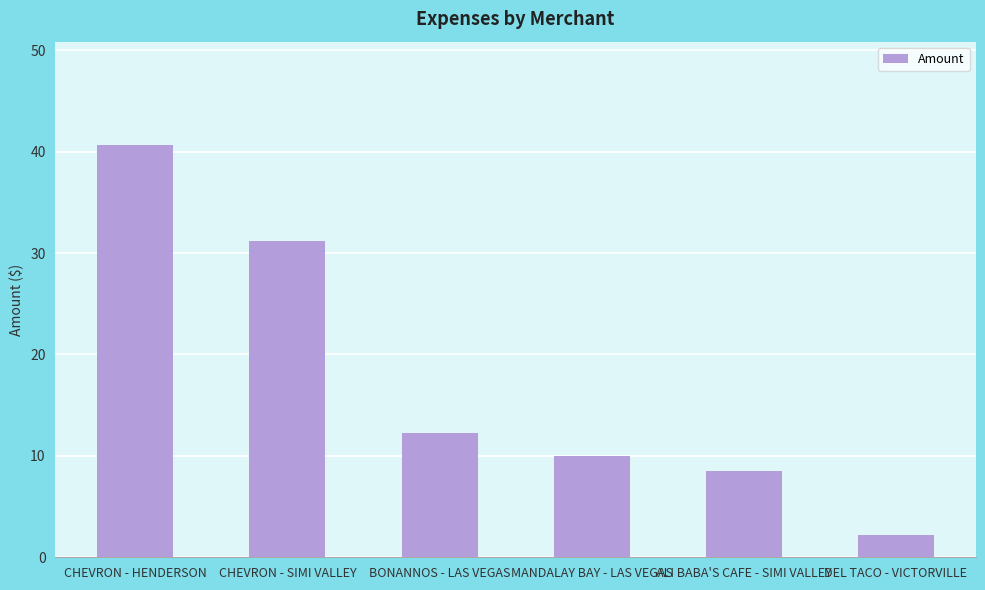

What value does the data have at MANDALAY BAY - LAS VEGAS?

10.0